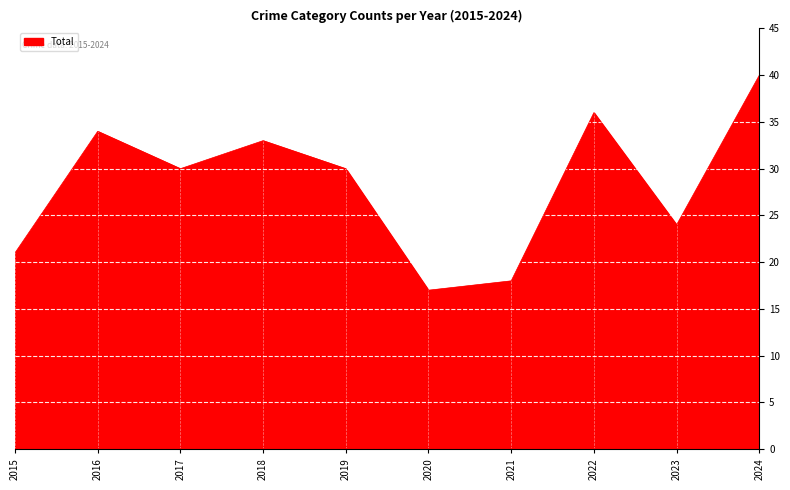

What is the minimum value shown in the chart?

17